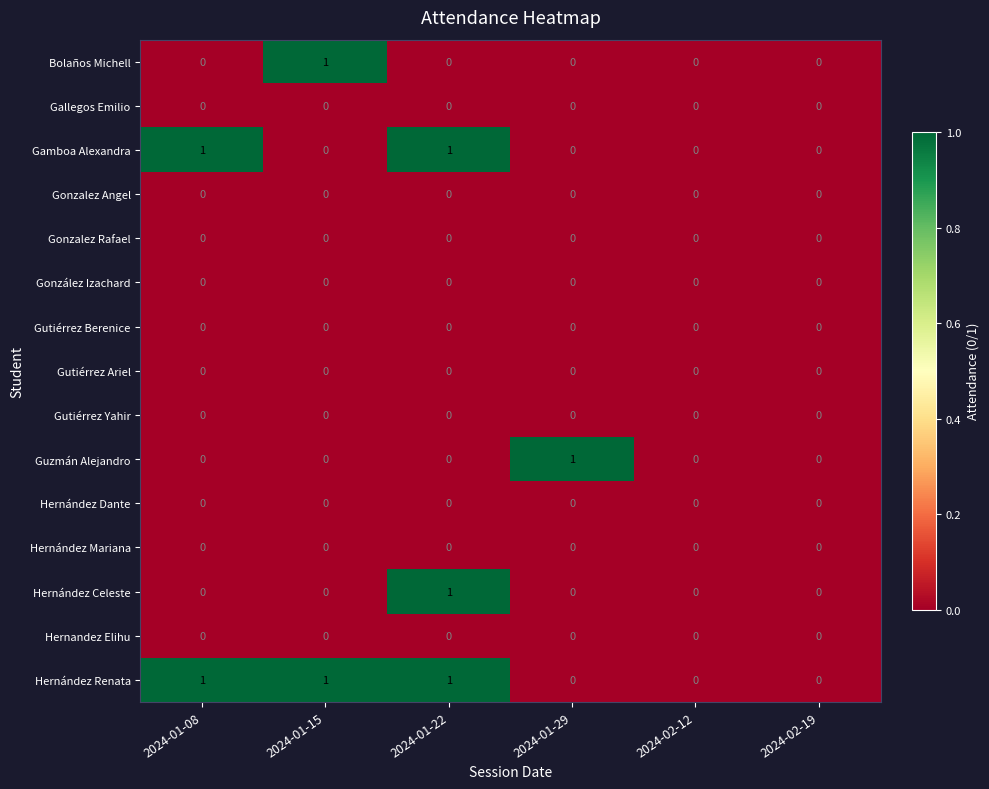

What is the greatest value displayed?

1